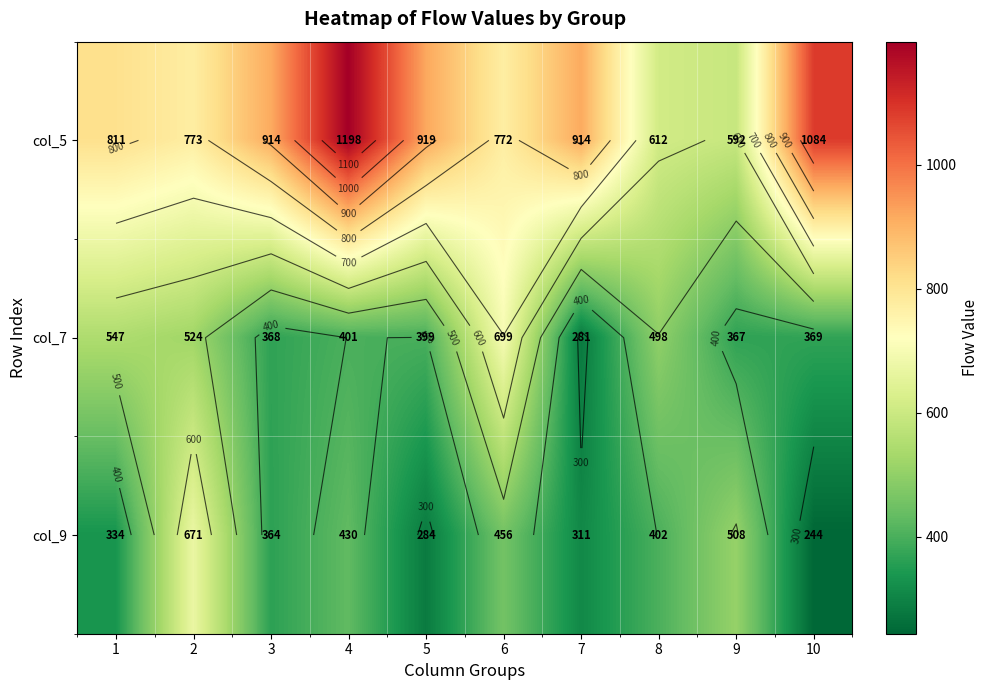

What is the smallest value displayed?

244.0